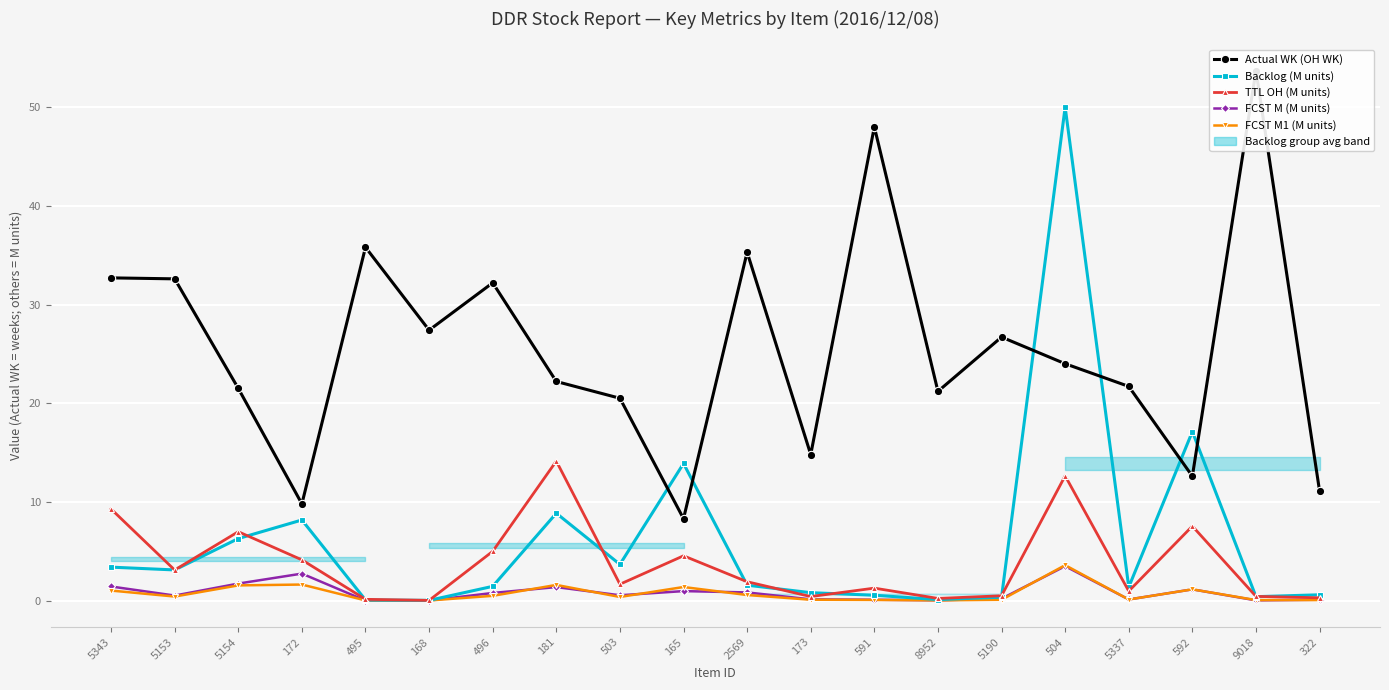

How many interior local valleys does the FCST M (M units) series have?

6